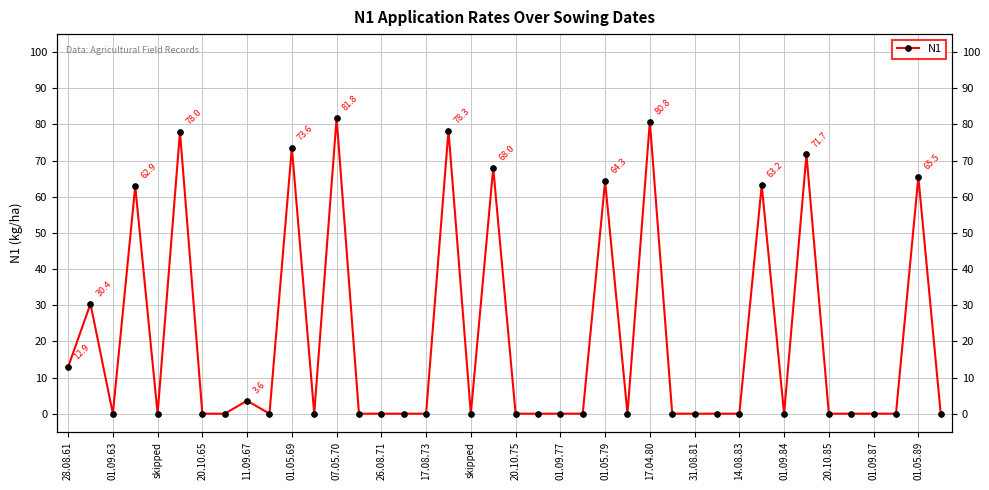

Reading right to left, extract all data points from this chart.

0.0	65.5	0.0	0.0	0.0	0.0	71.7	0.0	63.2	0.0	0.0	0.0	0.0	80.8	0.0	64.3	0.0	0.0	0.0	0.0	68.0	0.0	78.3	0.0	0.0	0.0	0.0	81.8	0.0	73.6	0.0	3.6	0.0	0.0	78.0	0.0	62.9	0.0	30.4	12.9